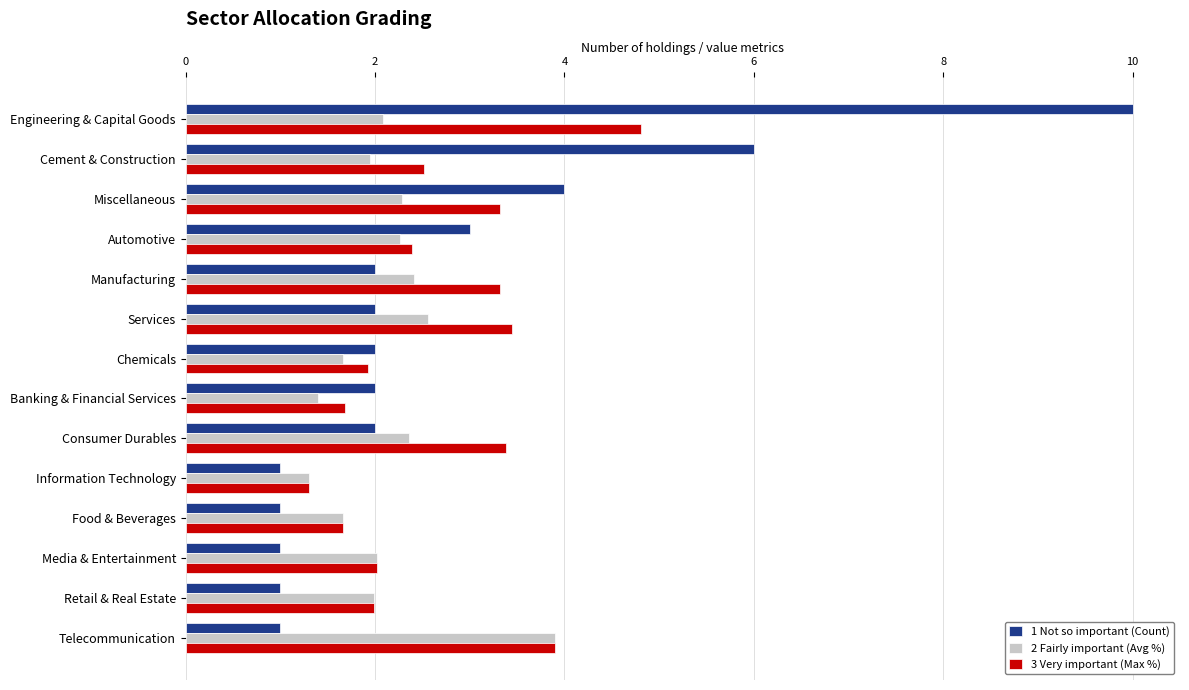

What is the difference between the second highest and minimum values in the 2 Fairly important (Avg %) series?

1.3